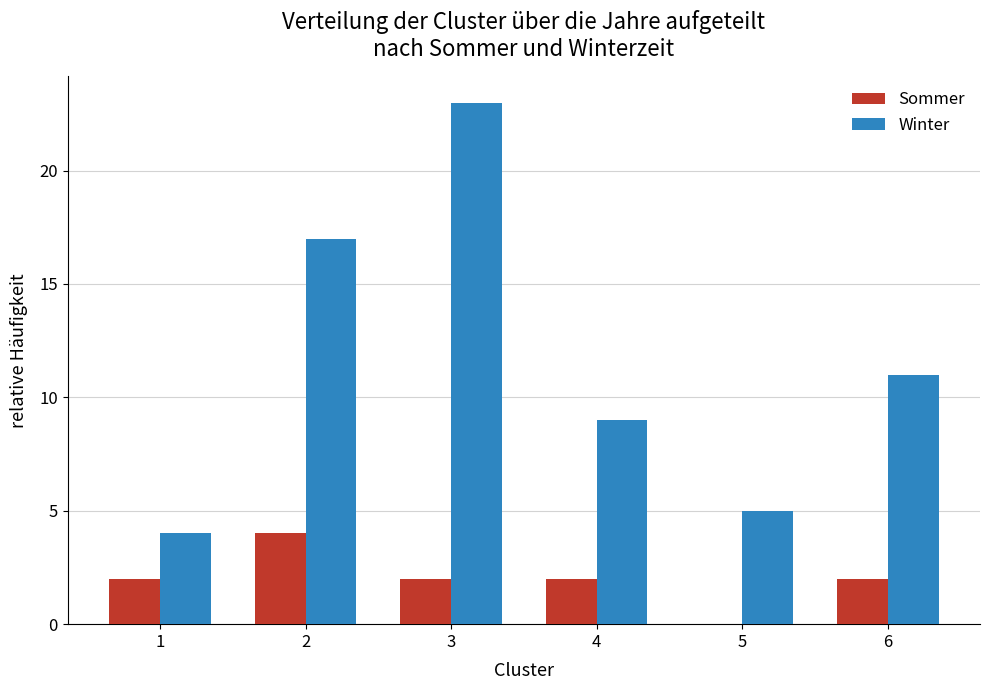

True or false: Sommer has a value of 2 at 3.

True